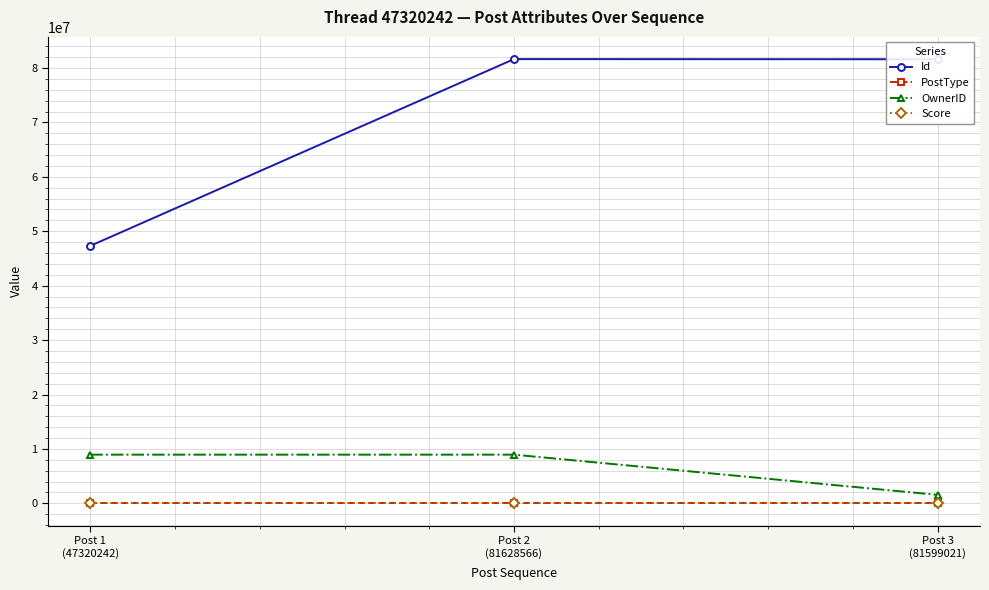

Which series has the widest spread of values?

Id